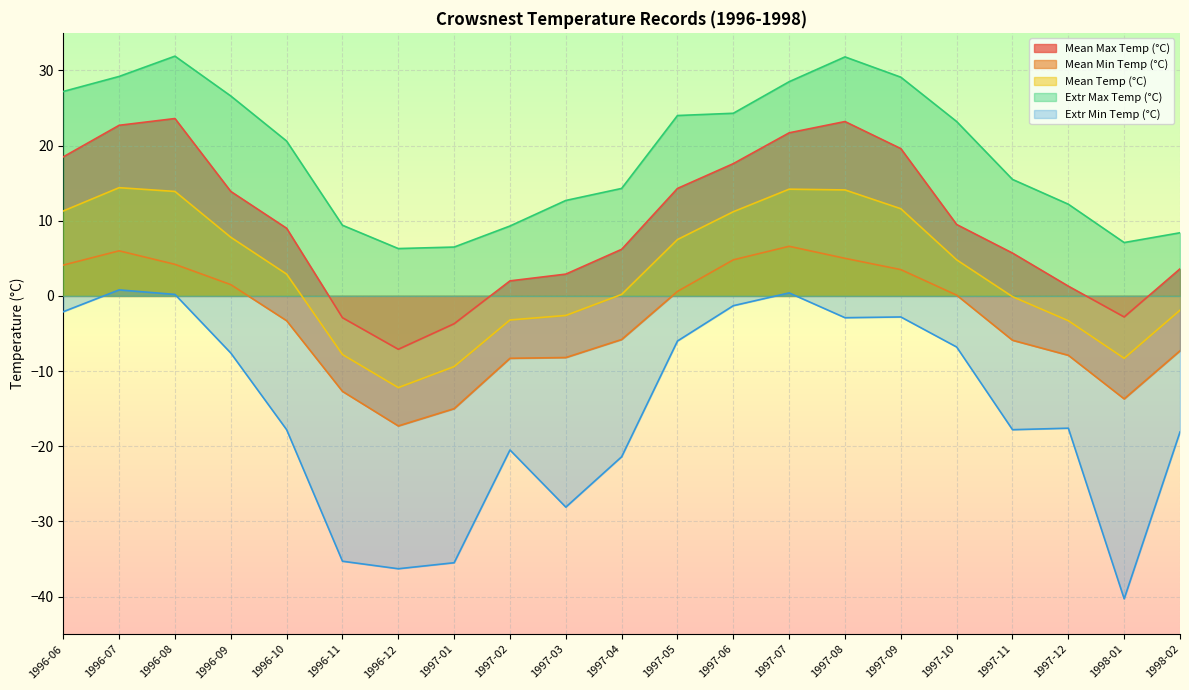

Rank the series by their maximum value, from lowest to highest.

Extr Min Temp (°C), Mean Min Temp (°C), Mean Temp (°C), Mean Max Temp (°C), Extr Max Temp (°C)